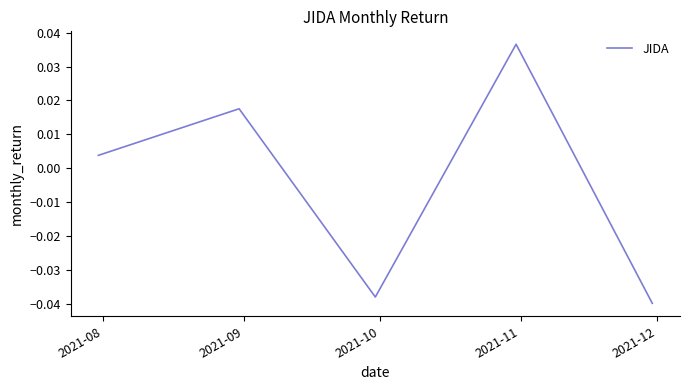

True or false: the data has more than 2 interior local peaks.

False